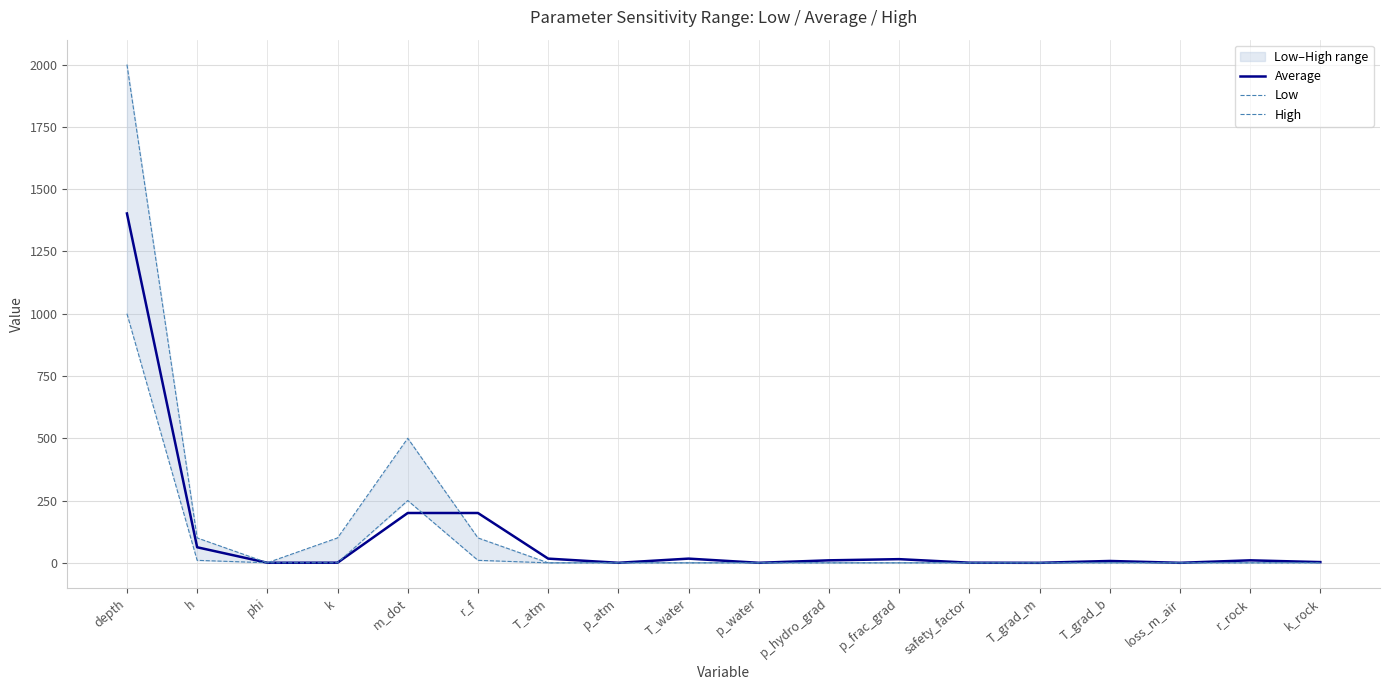

Which series has the largest total across all categories?

High